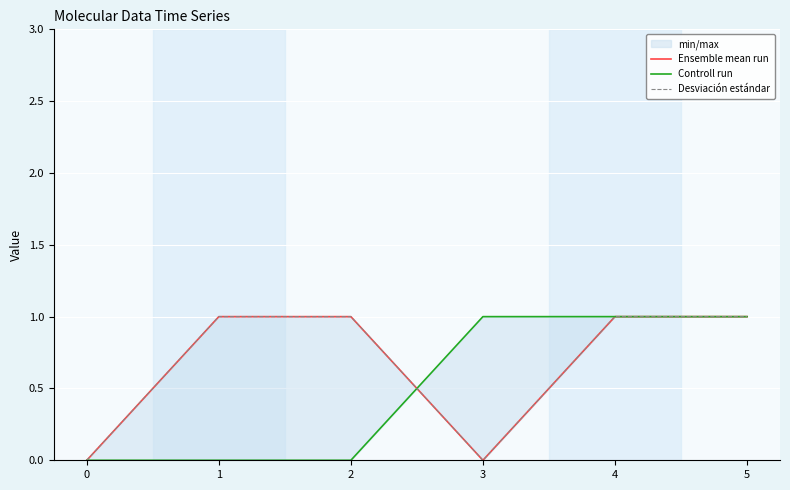

The Ensemble mean run series shows 2 at 5. True or false?

False